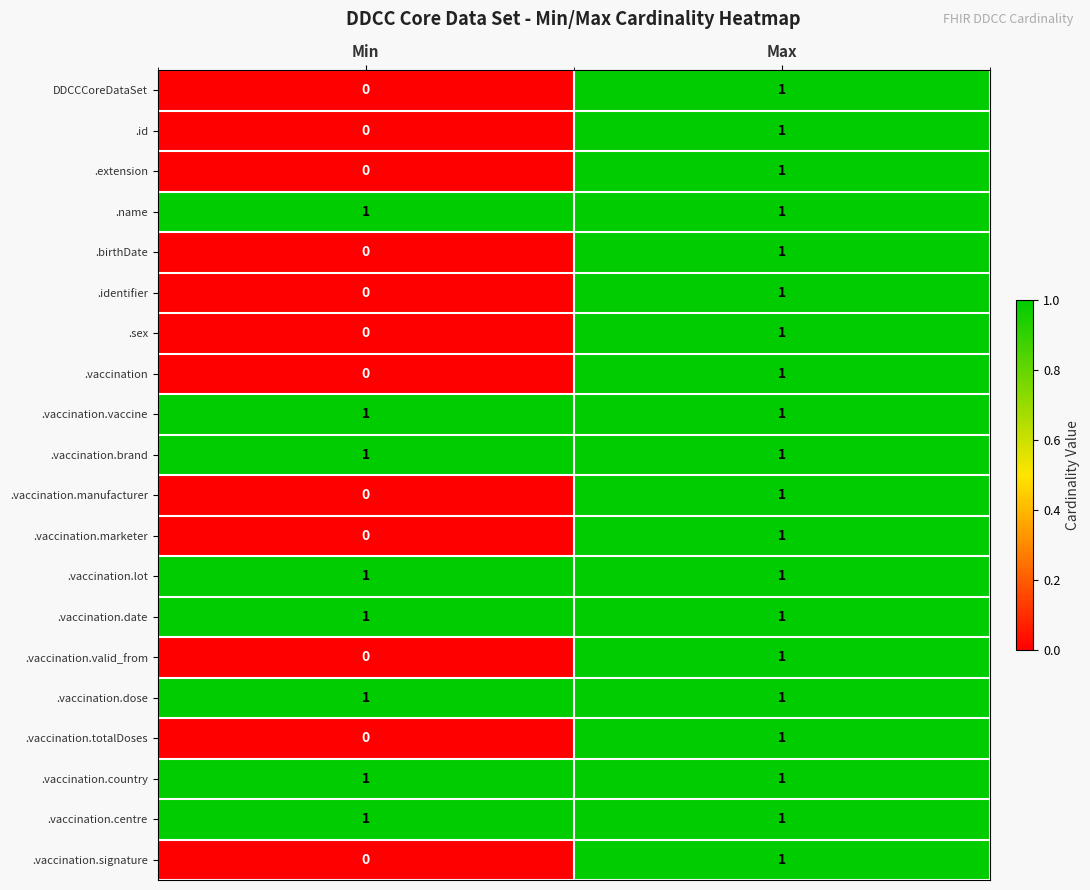

Is the value of .id at Min greater than the value of .name at Max?

No